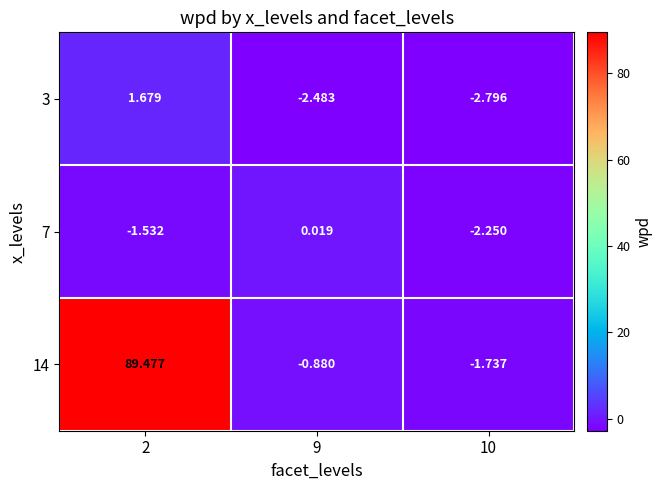

How many data points in 14 are above 0?

1